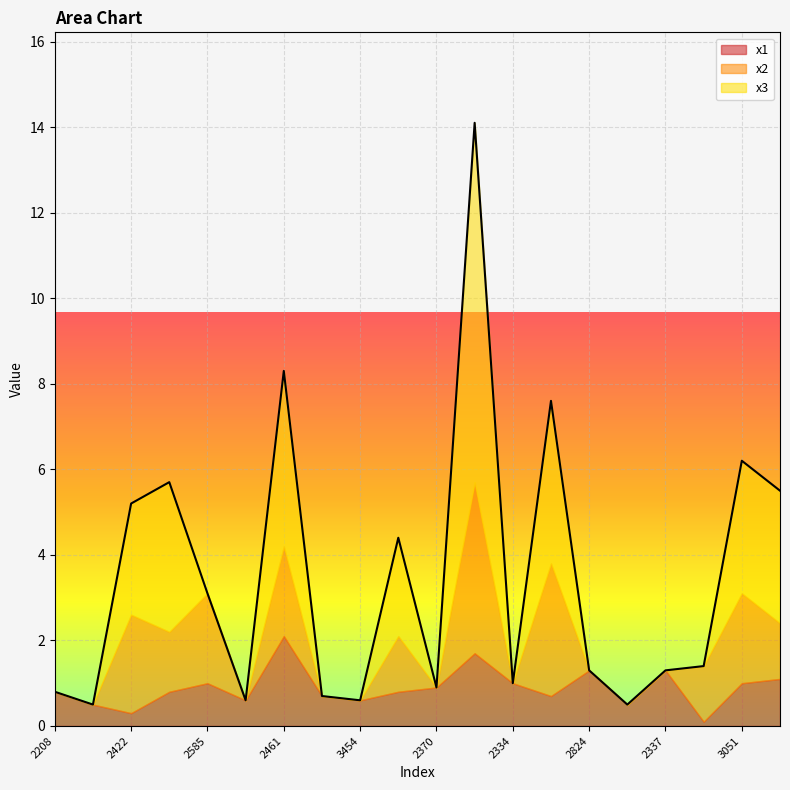

What position from the right is 2461?

14